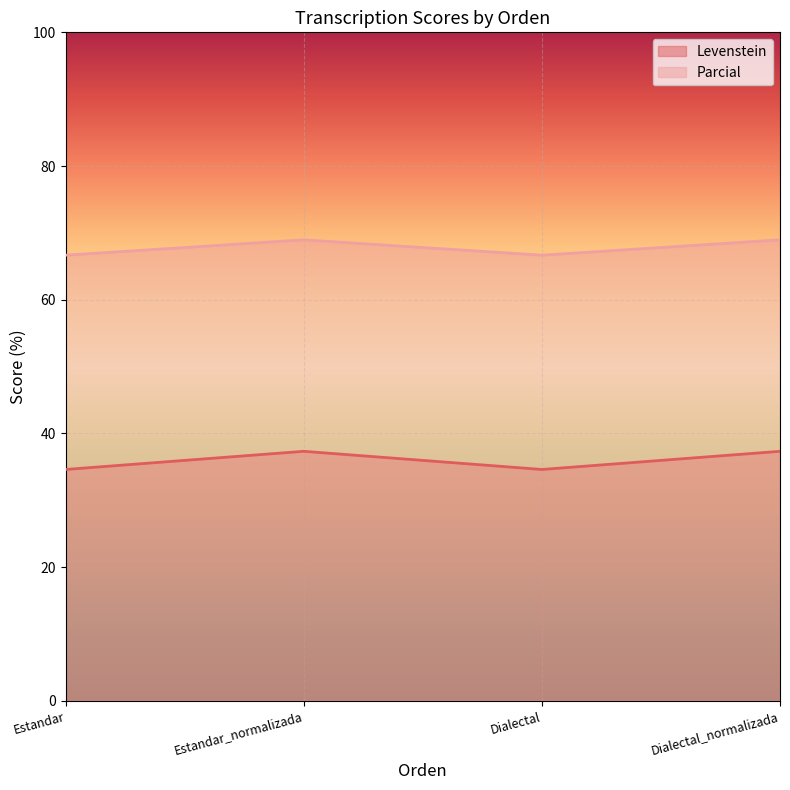

What is the total value across all series at Estandar?

101.3